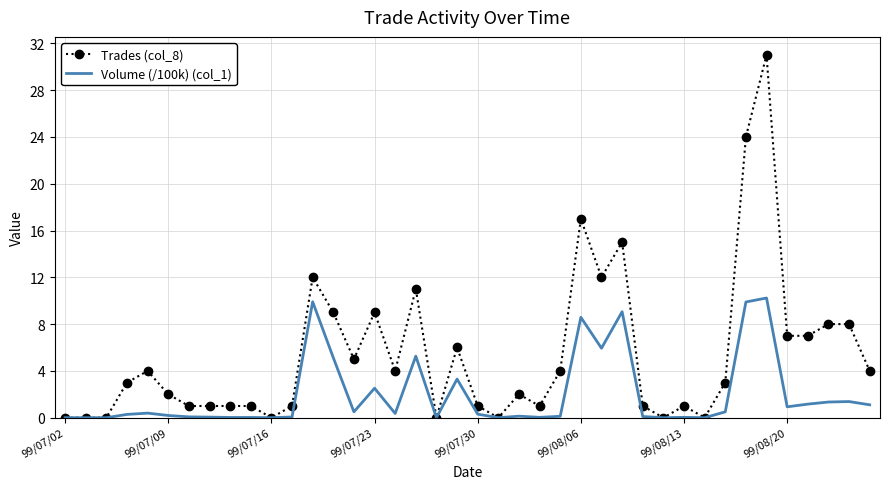

What is the difference between the second highest and second lowest values in the Trades (col_8) series?

24.0